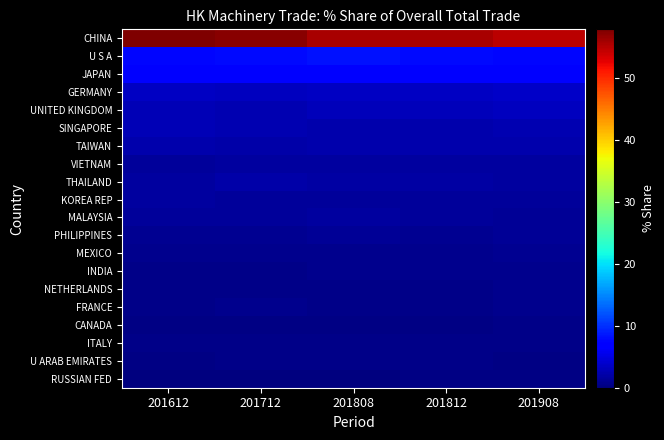

At which category is the sum across all series the highest?

201712